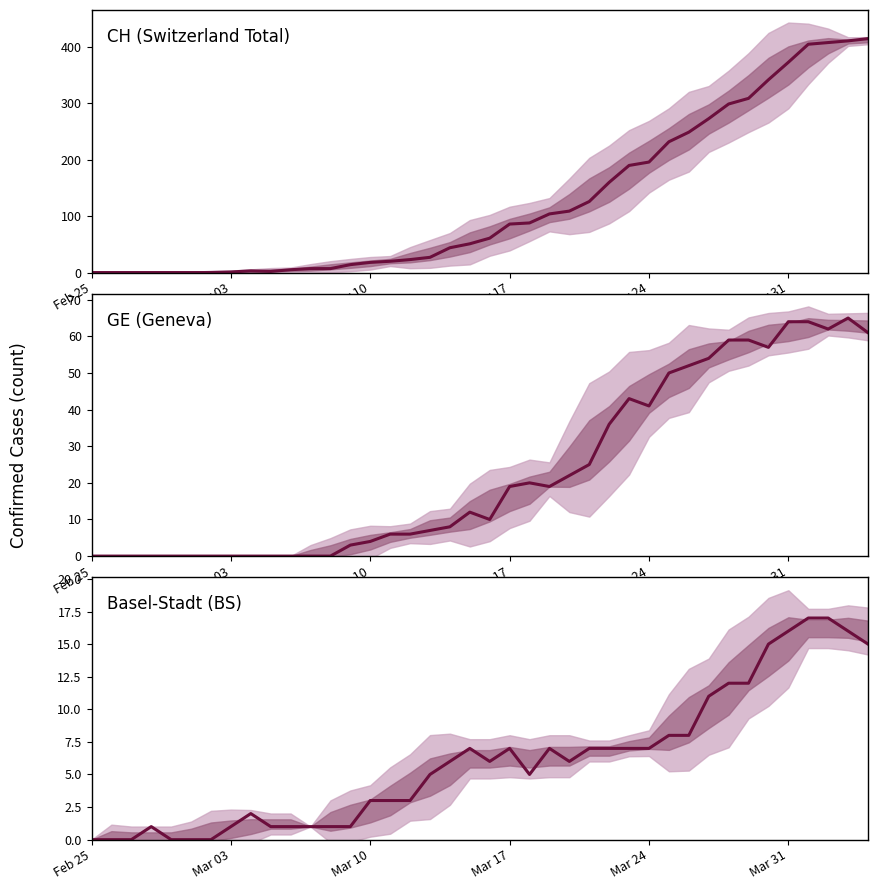

How many interior local valleys does the Basel-Stadt (BS) series have?

3